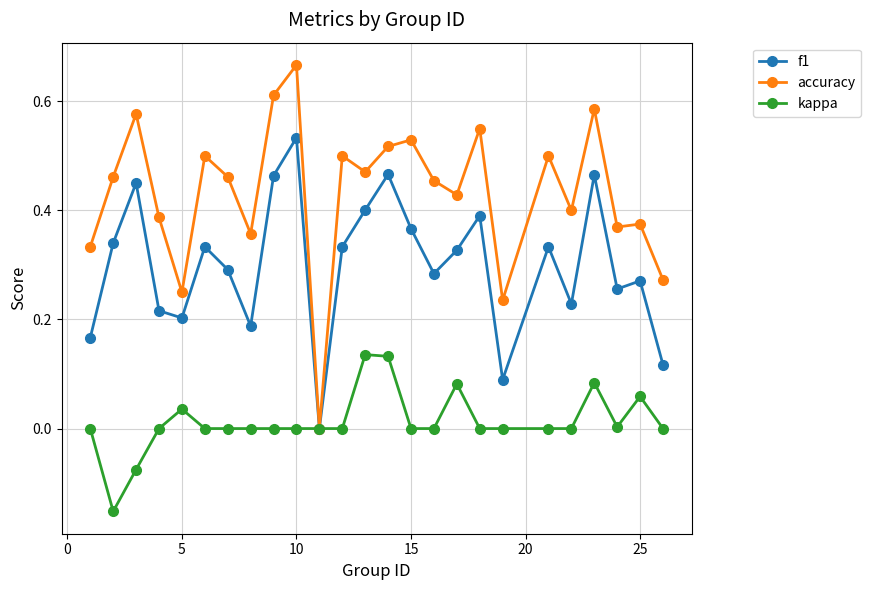

List the series in order of their peak value, highest first.

accuracy, f1, kappa